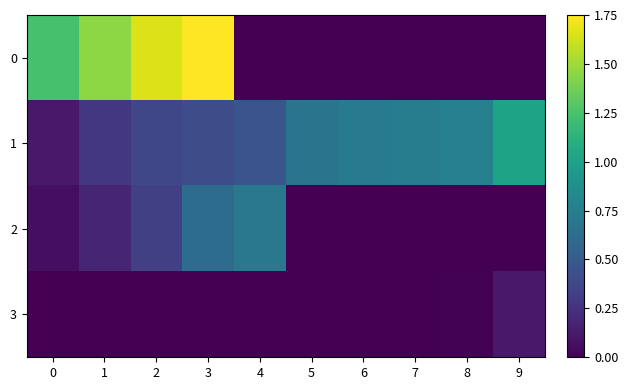

Reading left to right, extract all data points from this chart.

0: 0=1.2	1=1.5	2=1.7	3=1.8	4=0.0	5=0.0	6=0.0	7=0.0	8=0.0	9=0.0
1: 0=0.1	1=0.3	2=0.4	3=0.4	4=0.5	5=0.7	6=0.7	7=0.7	8=0.8	9=1.0
2: 0=0.1	1=0.2	2=0.3	3=0.6	4=0.7	5=0.0	6=0.0	7=0.0	8=0.0	9=0.0
3: 0=0.0	1=0.0	2=0.0	3=0.0	4=0.0	5=0.0	6=0.0	7=0.0	8=0.0	9=0.1